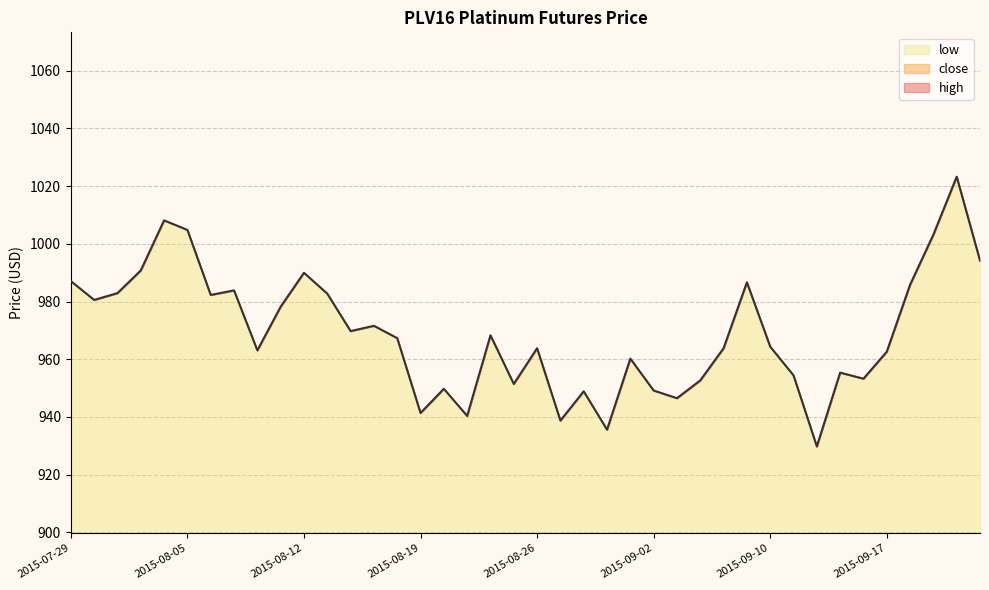

True or false: close has more than 0 interior local peaks.

True